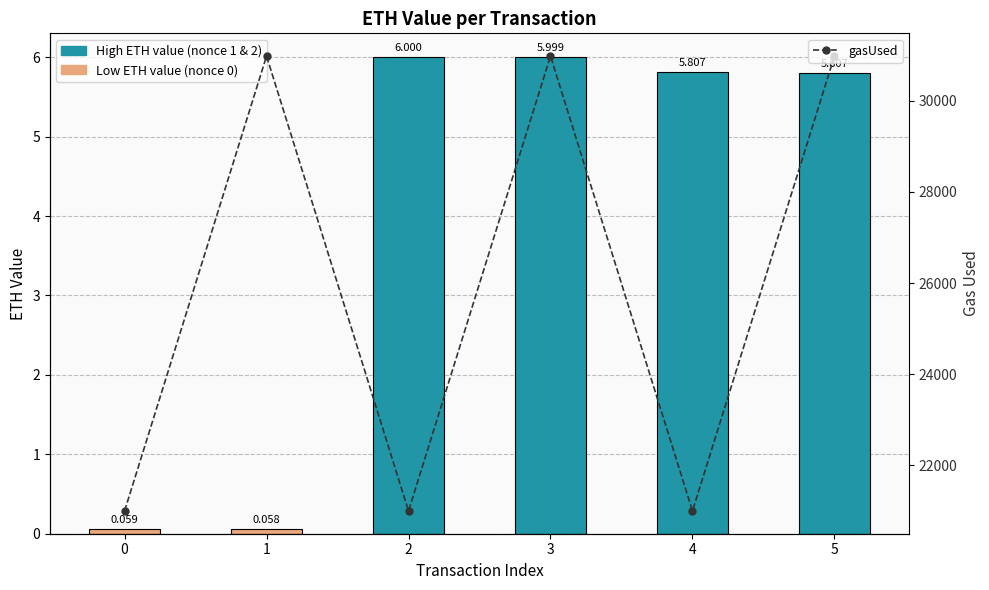

What is the average value of the gasUsed series?

25990.5